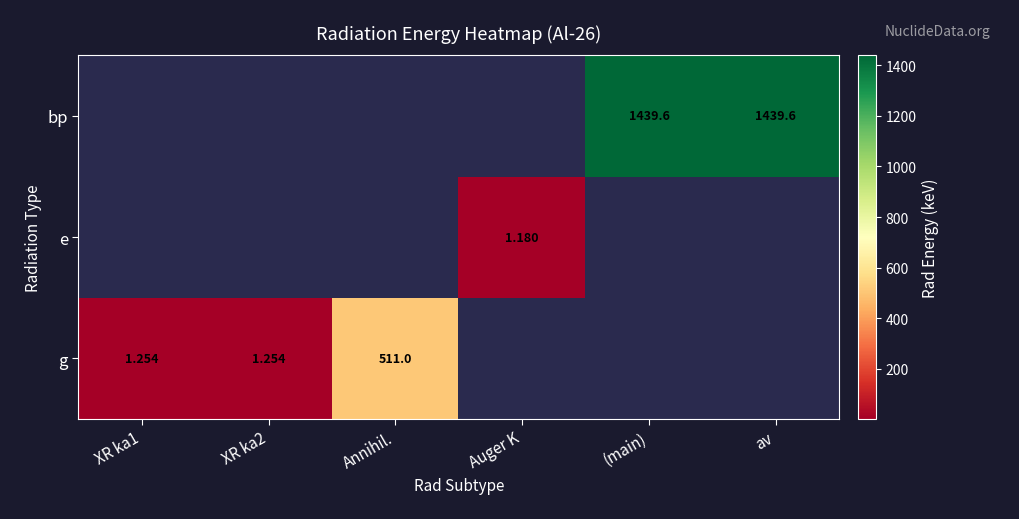

At how many categories does at least one series exceed 466?

3